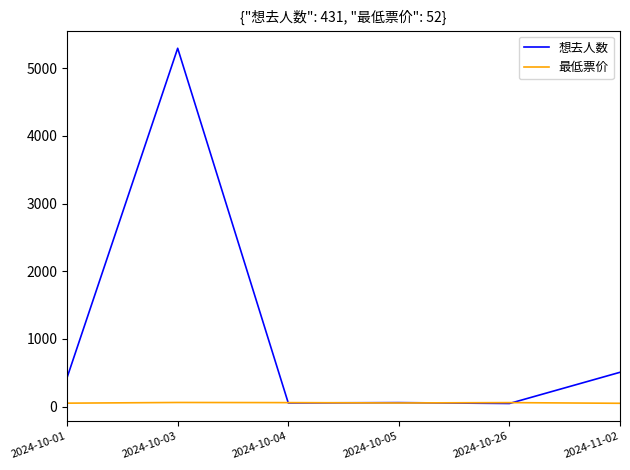

List the series in order of their overall mean, lowest first.

最低票价, 想去人数